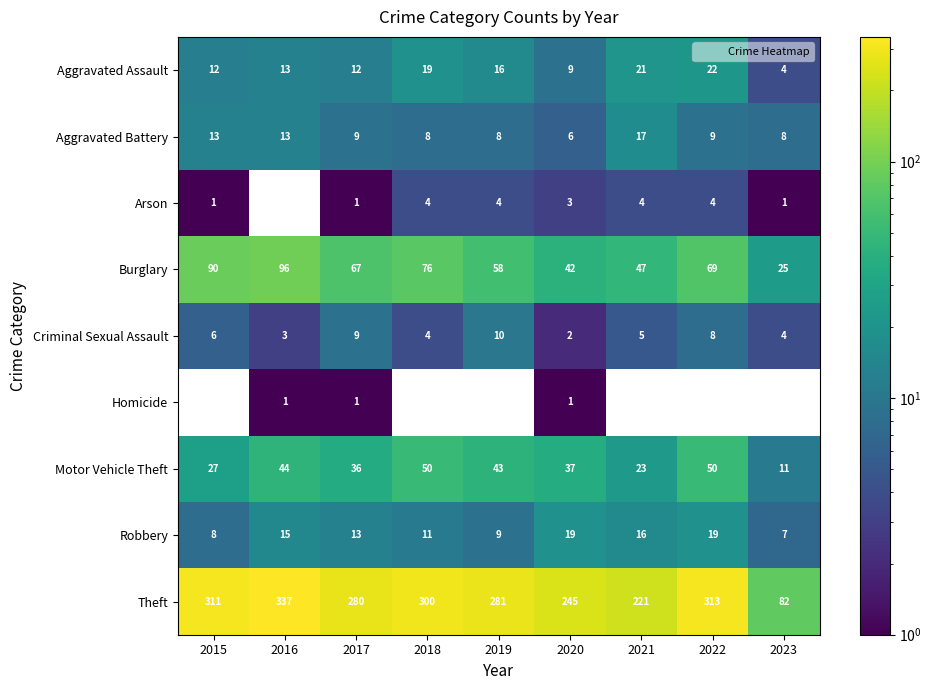

What is the sum of the Aggravated Assault values at 2015 and 2020?

21.0